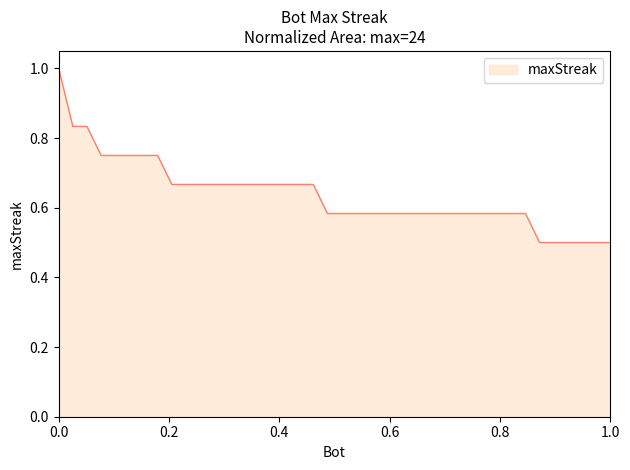

What is the difference between the maximum and minimum values?

0.5